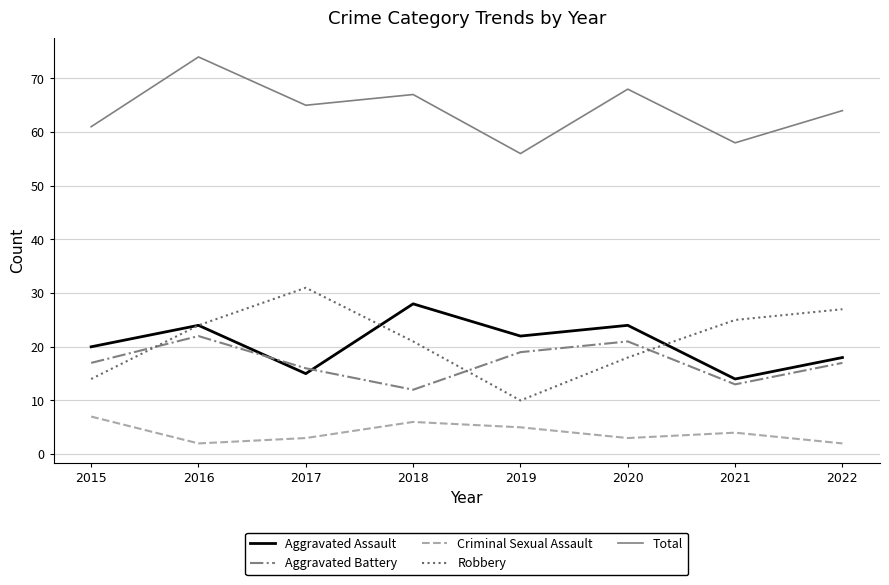

What are all the series names shown in the legend?

Aggravated Assault, Aggravated Battery, Criminal Sexual Assault, Robbery, Total